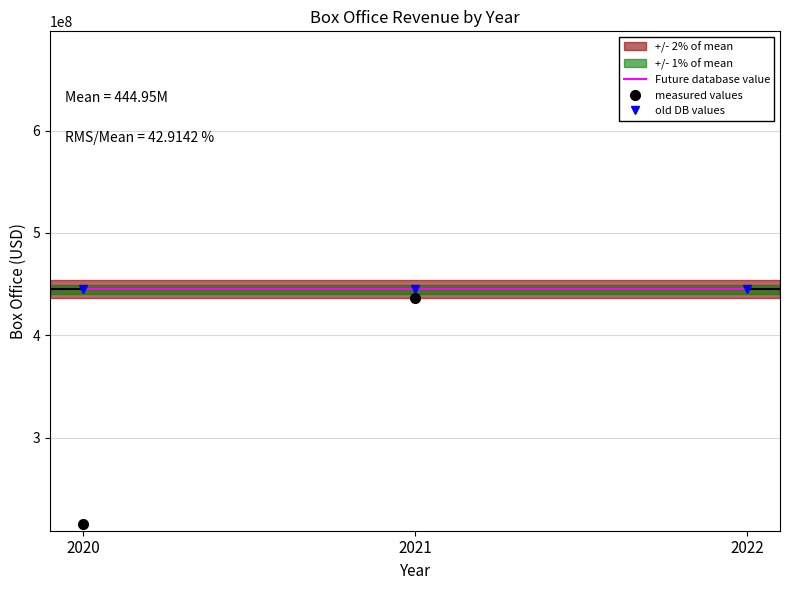

Is this an area chart (filled region under the line)?

No